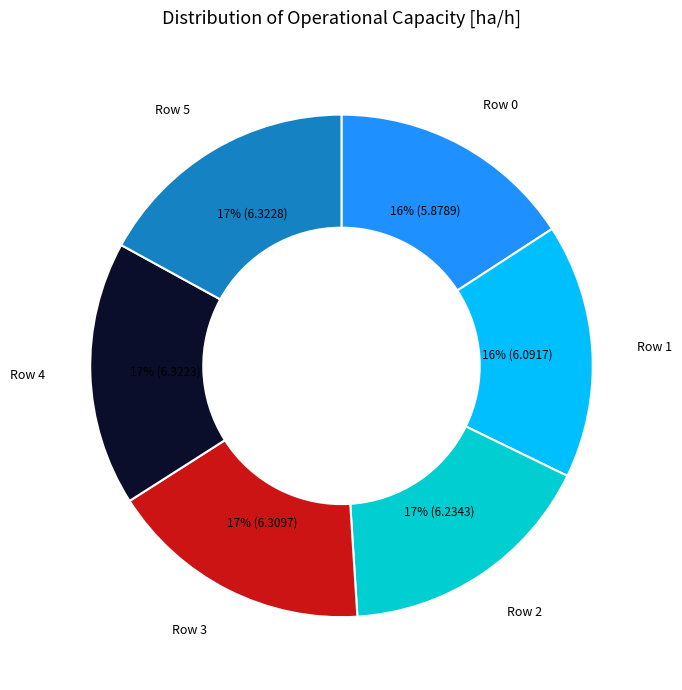

Is there any slice that represents more than half of the pie?

No